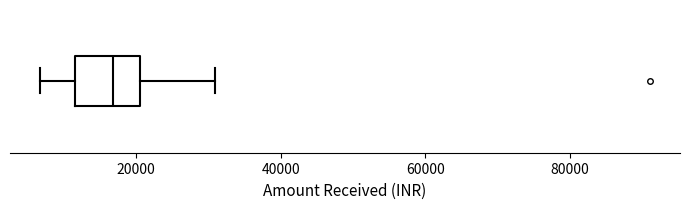

Read this box plot against the x-axis: the position of the median line, the range covered by the box, and the ends of both whiskers. The values are not printed on the chart, so give them approximately, as read against the axis.

median 16000, box 12000 to 20000, whiskers 6000 to 30000